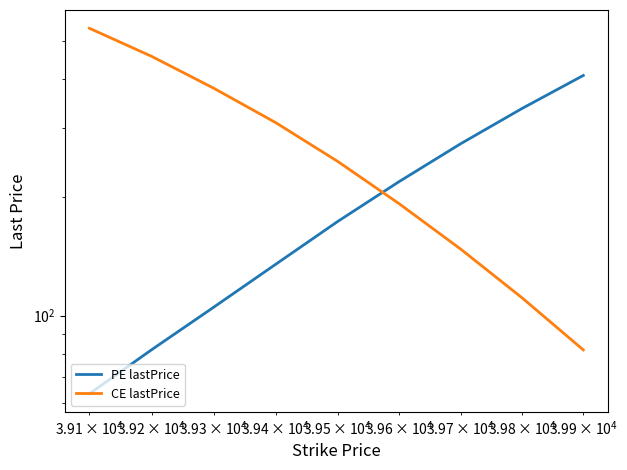

Is the value of PE lastPrice at $\mathdefault{10^{3}}$ greater than the value of CE lastPrice at 8?

No